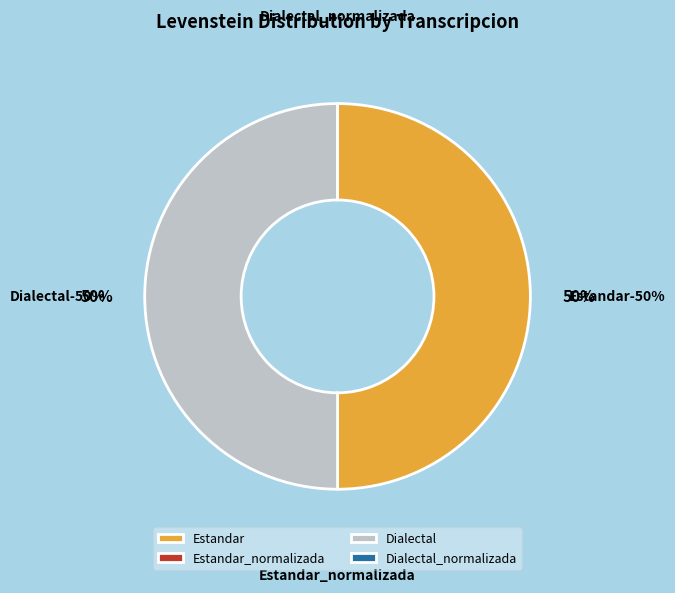

Is it true that Dialectal is 38% of the pie?

False